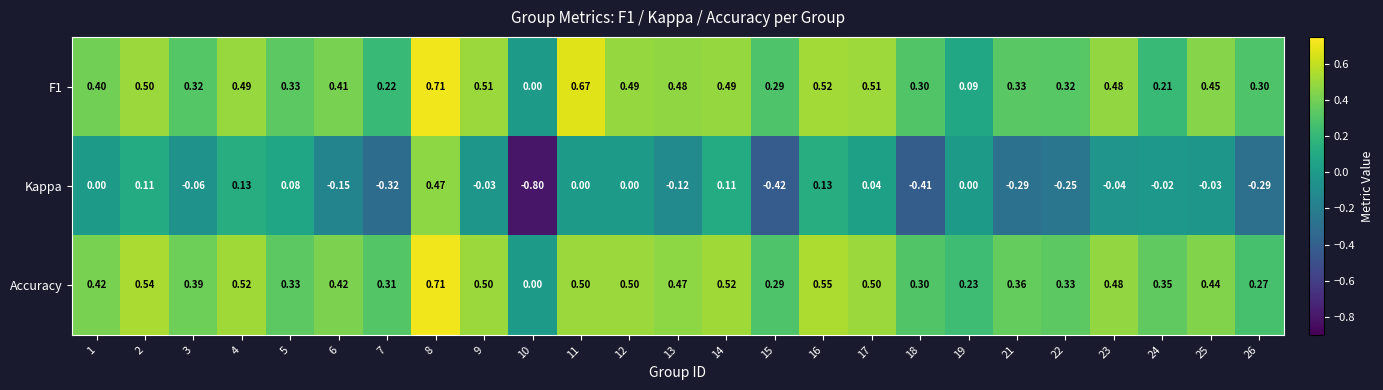

Which series has the largest total across all categories?

Accuracy